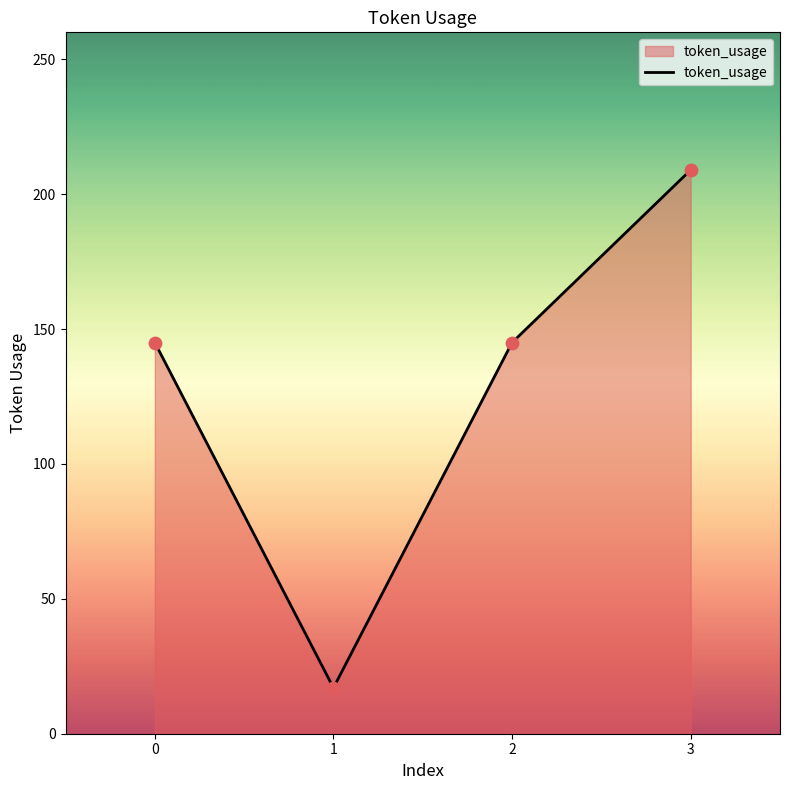

What is the change in value from 2 to 3?

+64